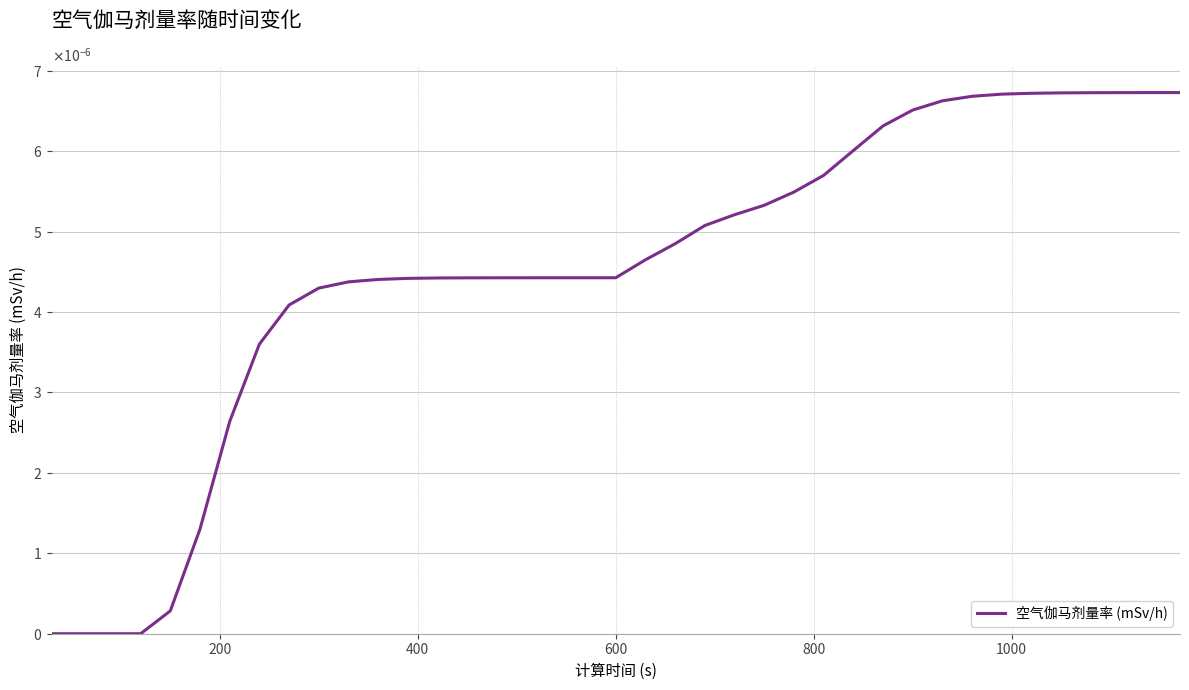

Is this an area chart (filled region under the line)?

No